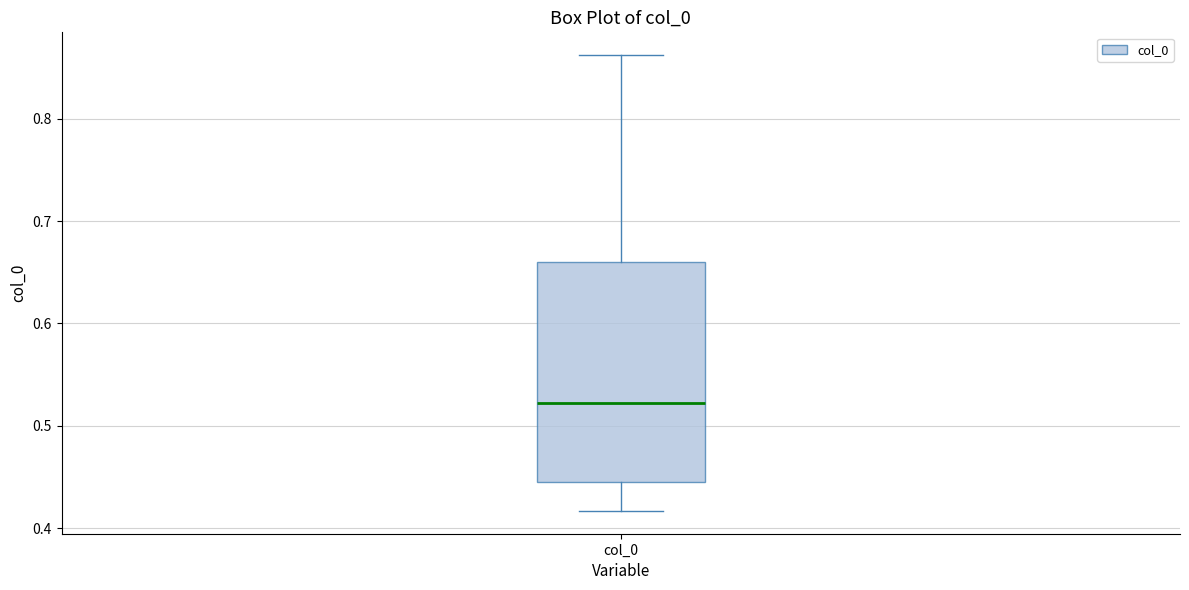

Transcribe this box plot: give where the median line is, the range the box spans, and where the two whiskers end, as read against the y-axis. The values are not printed on the chart, so give them approximately, as read against the axis.

median 0.52, box 0.45 to 0.66, whiskers 0.42 to 0.86